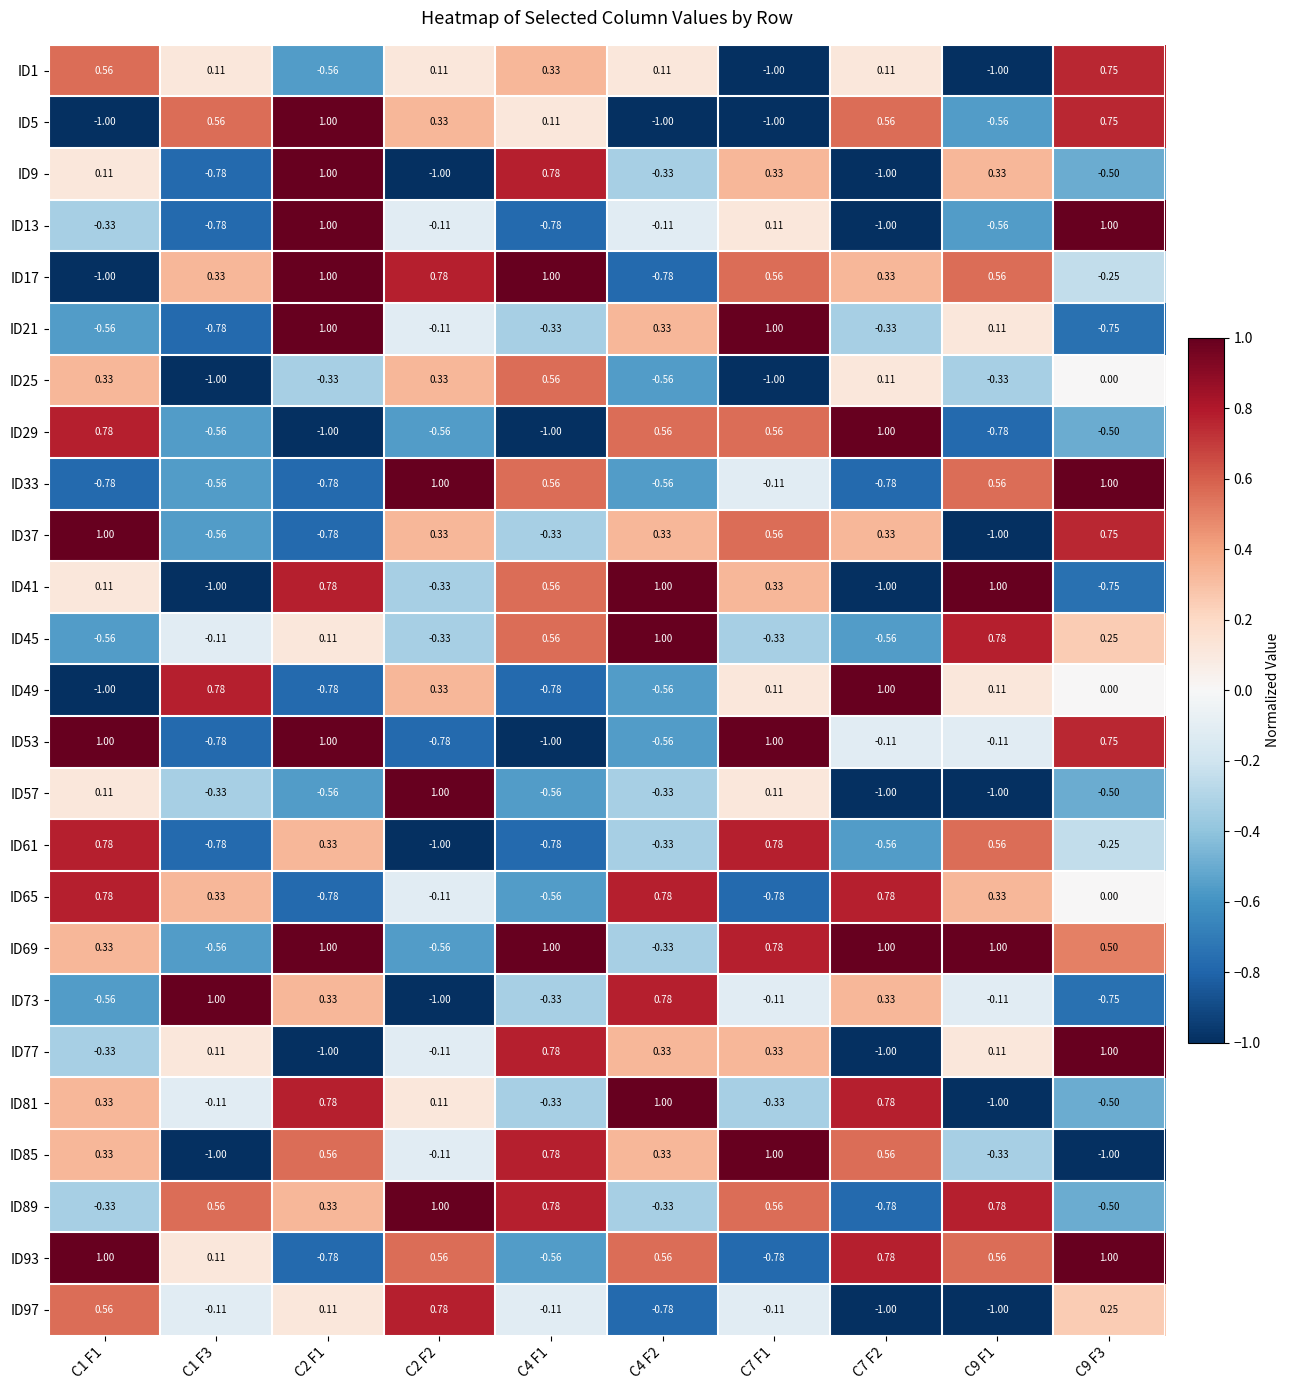

At how many categories does at least one series exceed 0?

10